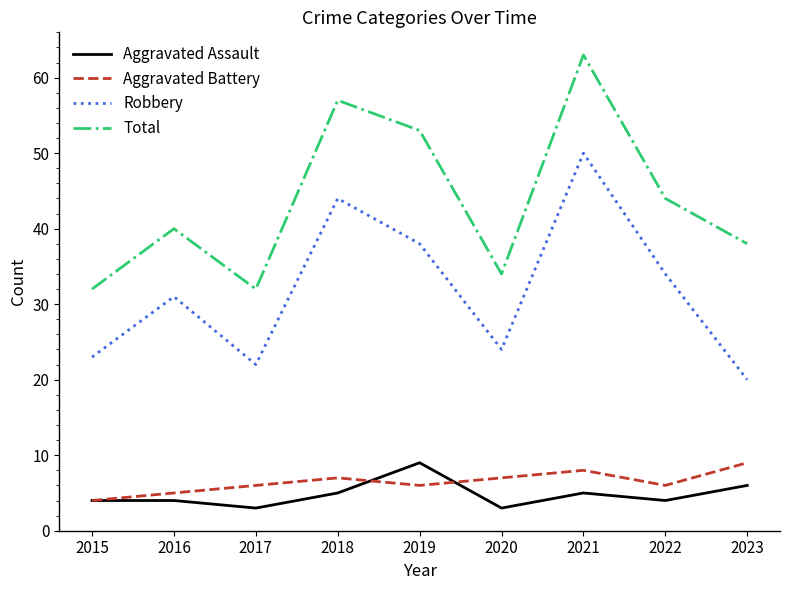

True or false: Robbery and Aggravated Battery cross at least once.

False